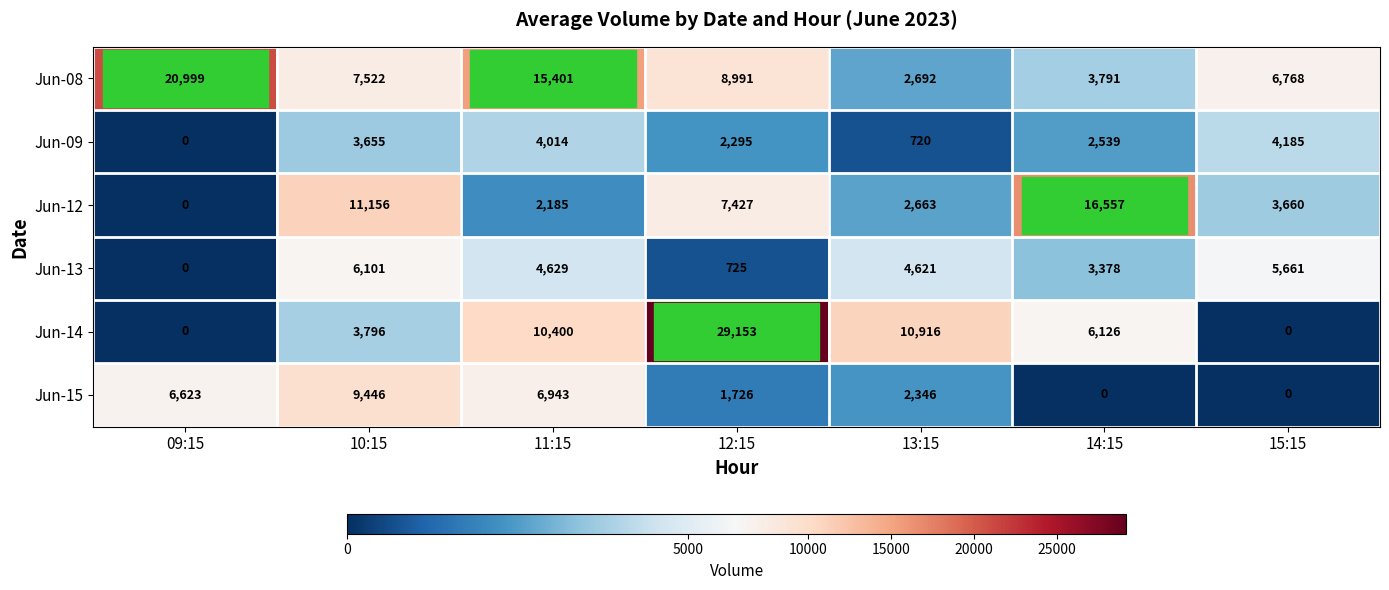

List the series in order of their peak value, lowest first.

Jun-09, Jun-13, Jun-15, Jun-12, Jun-08, Jun-14